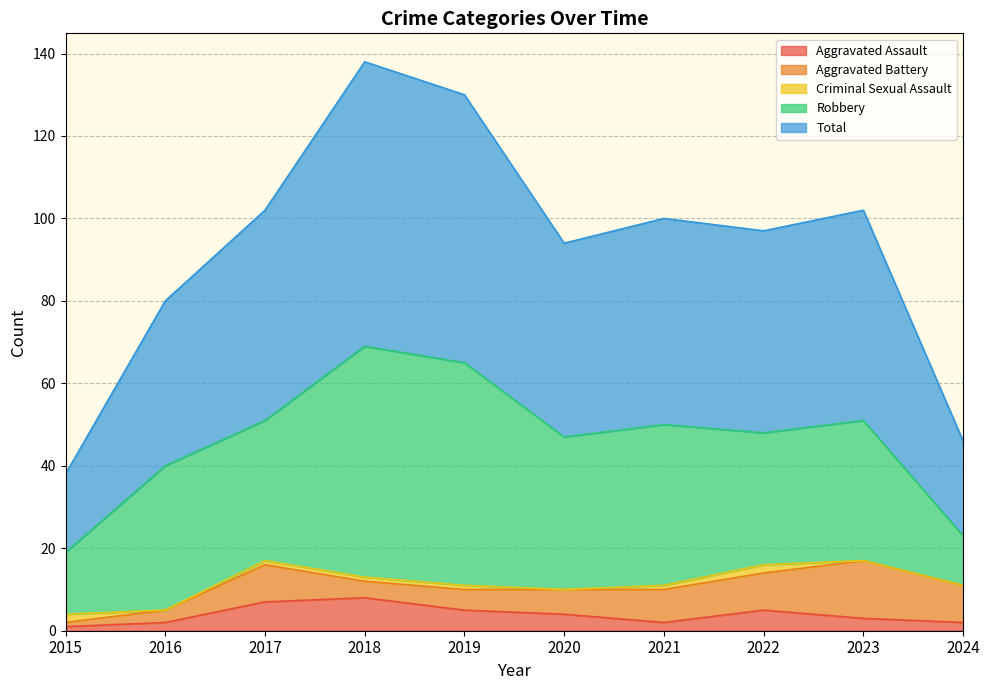

Which category has the lowest value in the Criminal Sexual Assault series?

2016